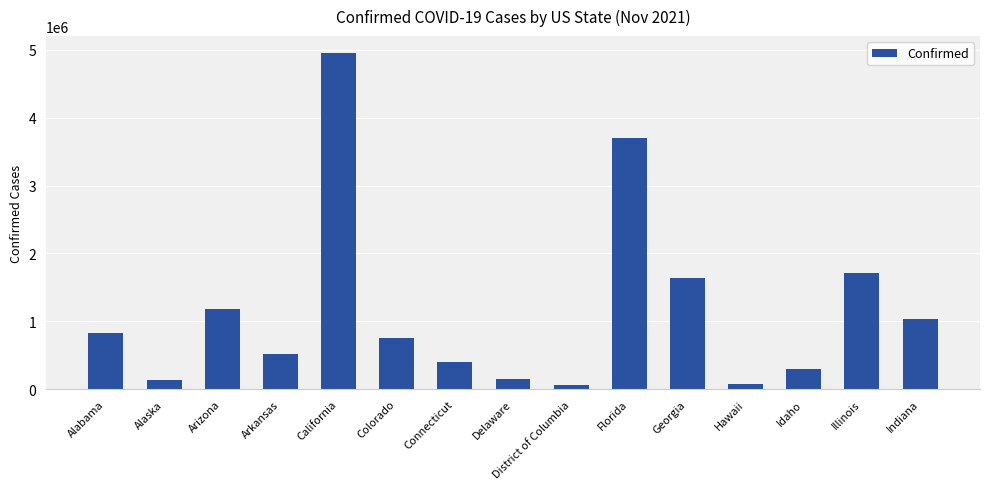

What is the average value?

1164862